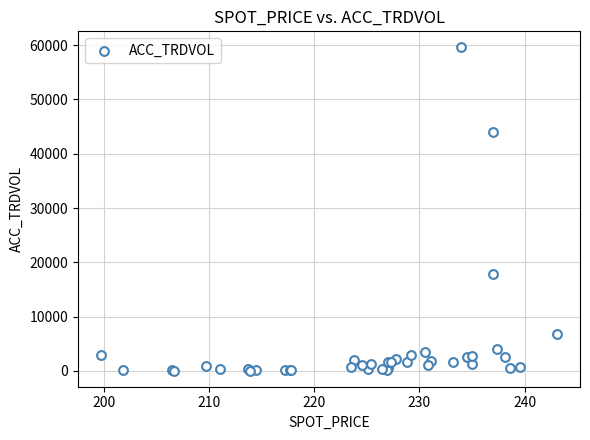

What Y value in the scatter plot is closest to 29819?

17800